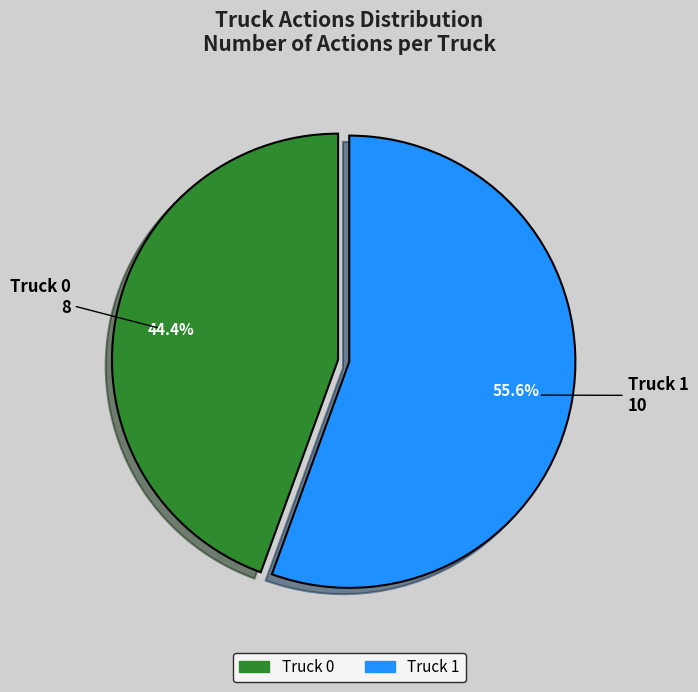

To the nearest percent, what is the difference between the largest and smallest slice percentages?

11%